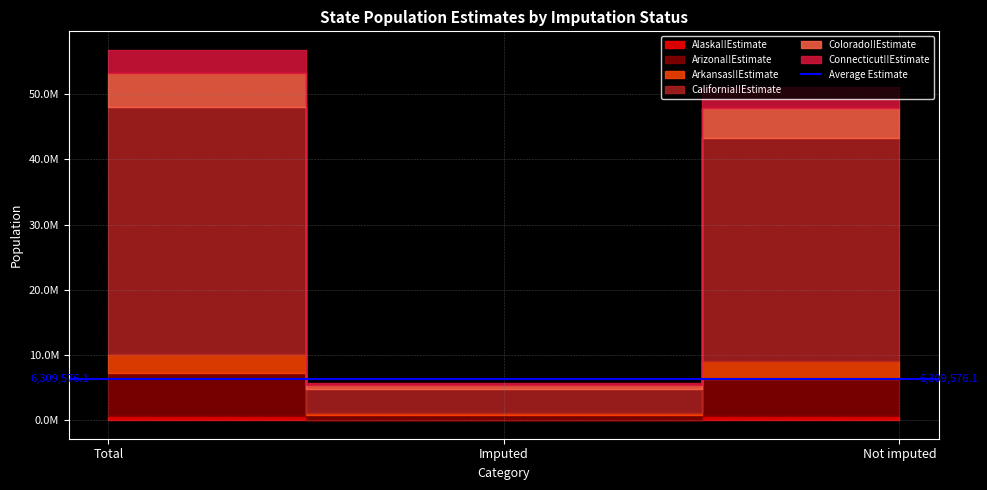

What is the minimum value for Alaska!!Estimate?

59652